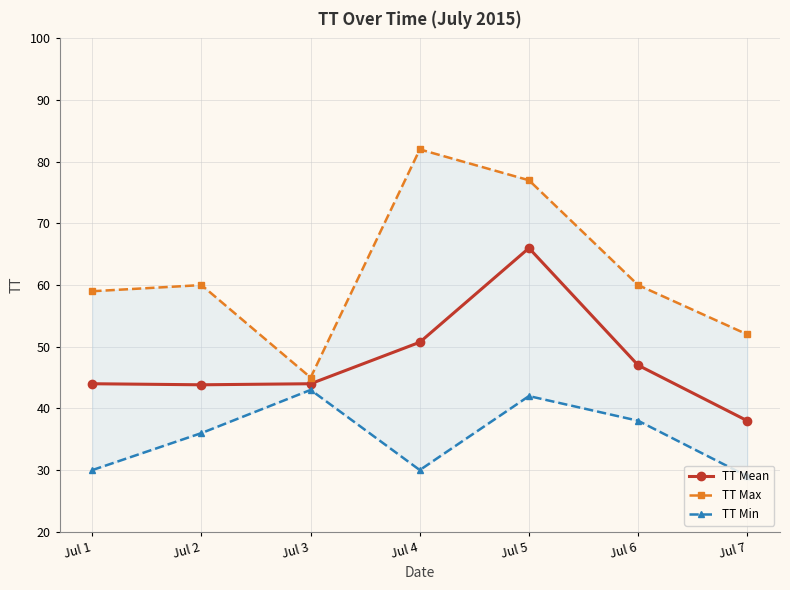

How many interior local peaks does the TT Mean series have?

1